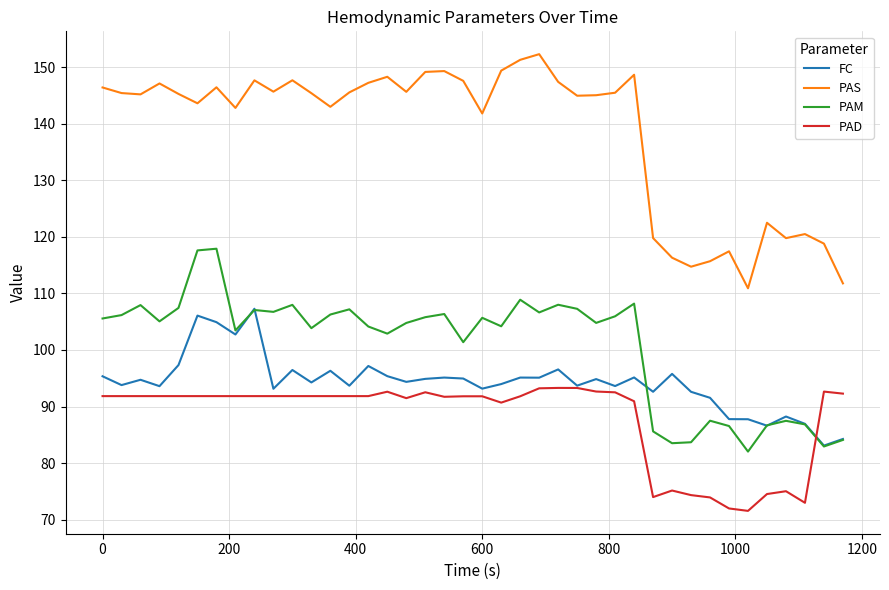

List the series in order of their peak value, lowest first.

PAD, FC, PAM, PAS